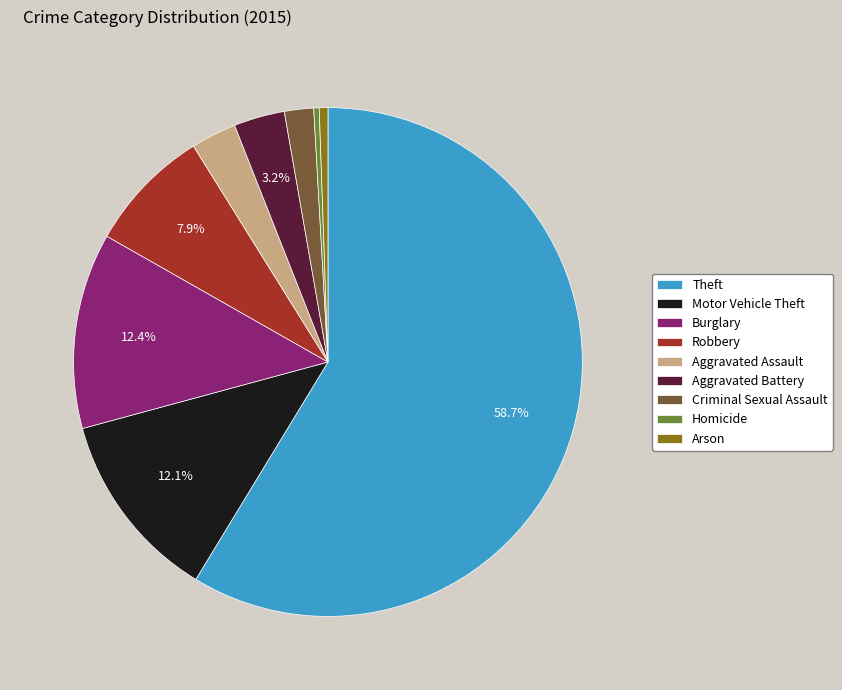

Approximately how many times larger is the value at Criminal Sexual Assault compared to Homicide?

5.4